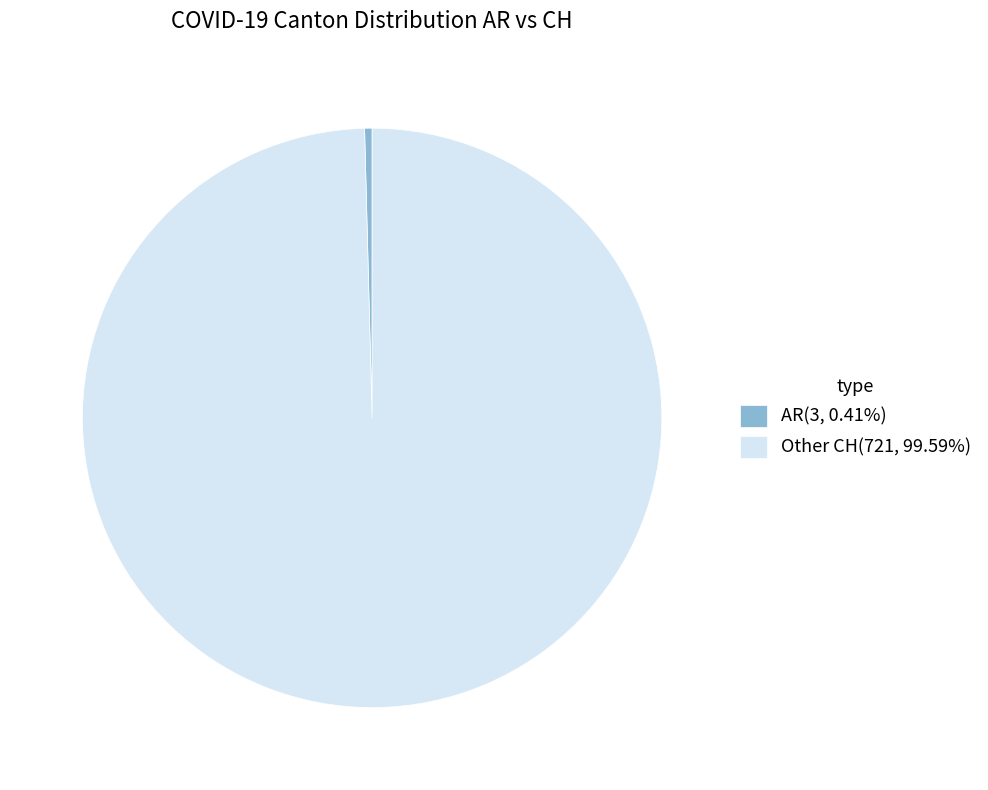

Is there a majority slice in this chart?

Yes